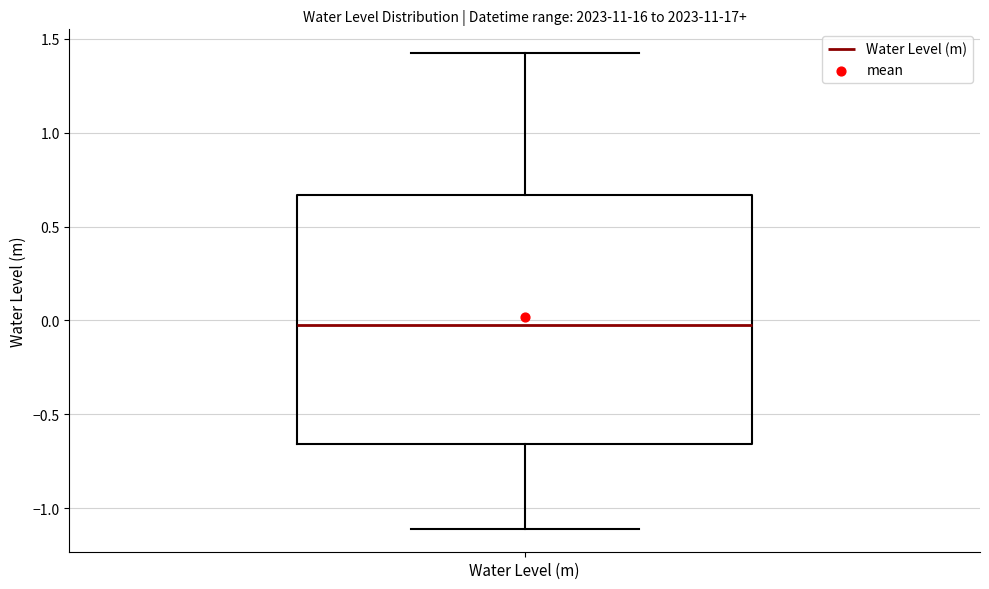

Where is the lower edge of the box for Water Level (m) on the y-axis? The values are not printed on the chart, so give them approximately, as read against the axis.

-0.65